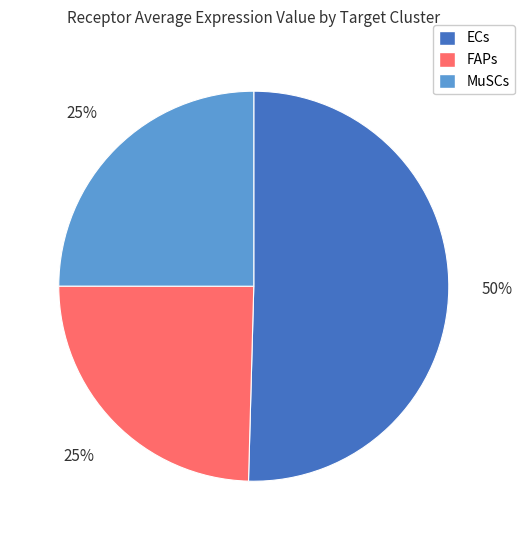

To the nearest percent, what percentage of the pie is FAPs?

25%